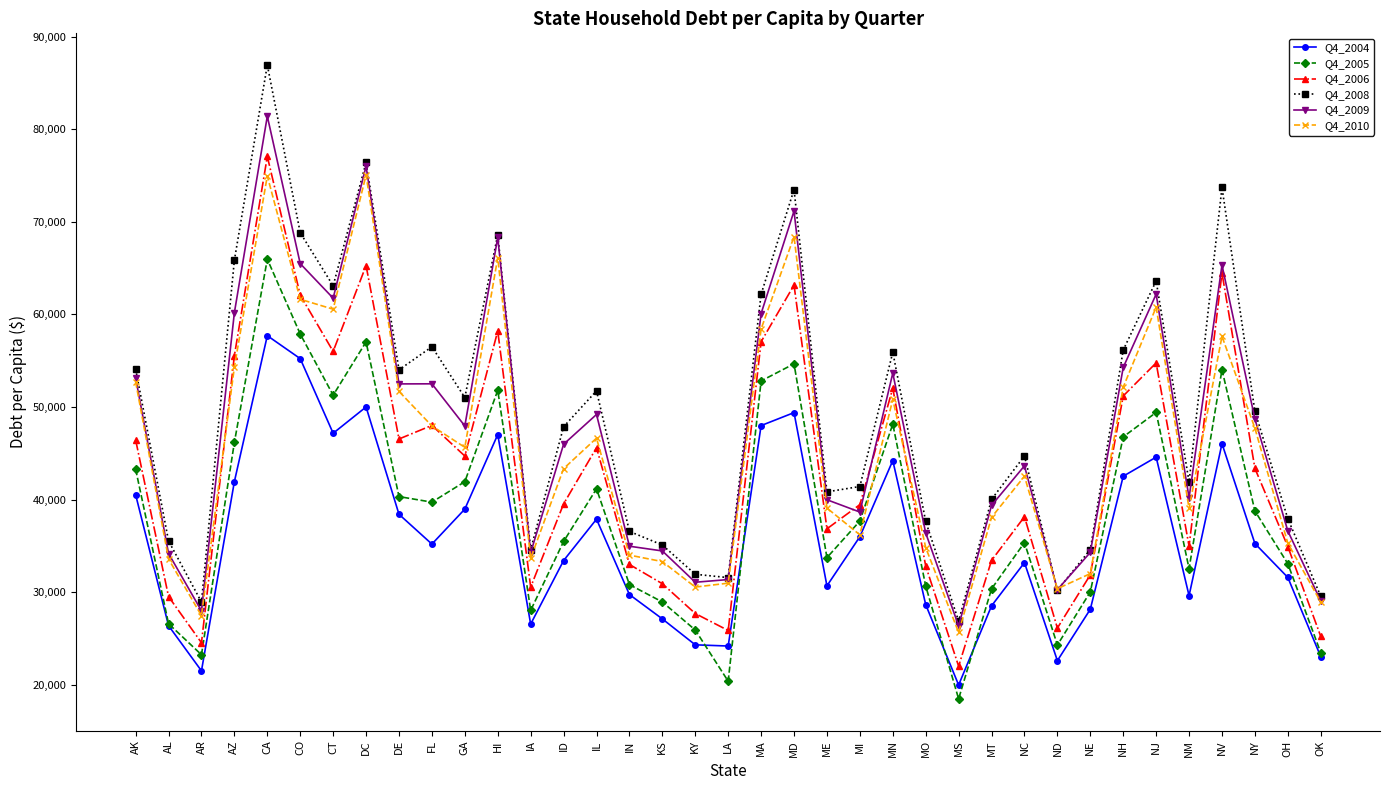

Which series has the largest range (max minus min)?

Q4_2008